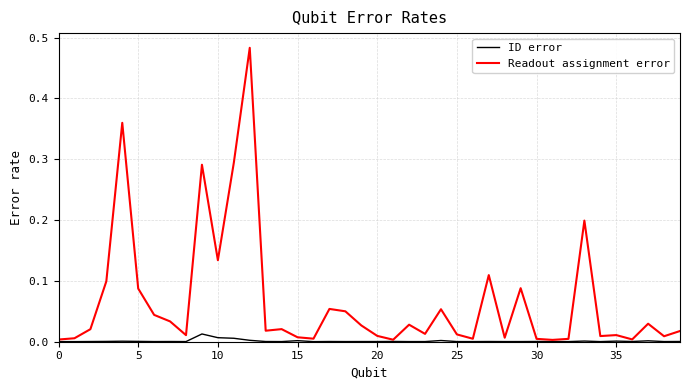

At how many categories does at least one series exceed 0?

40